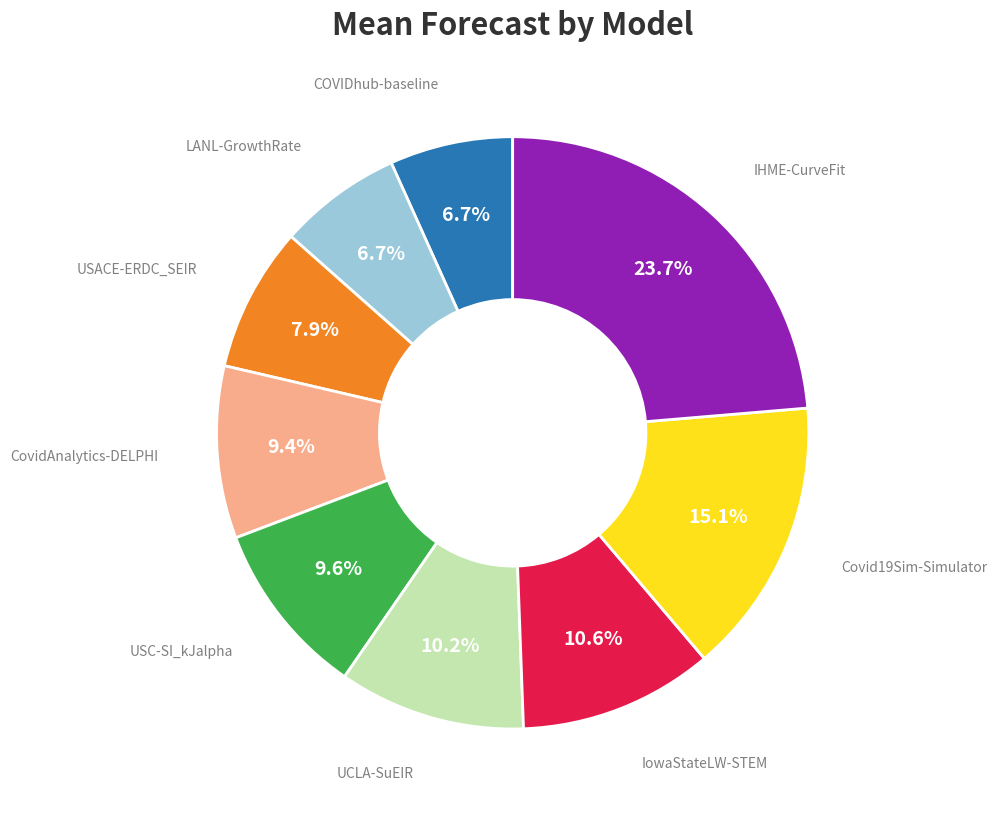

Is there any slice that represents more than half of the pie?

No